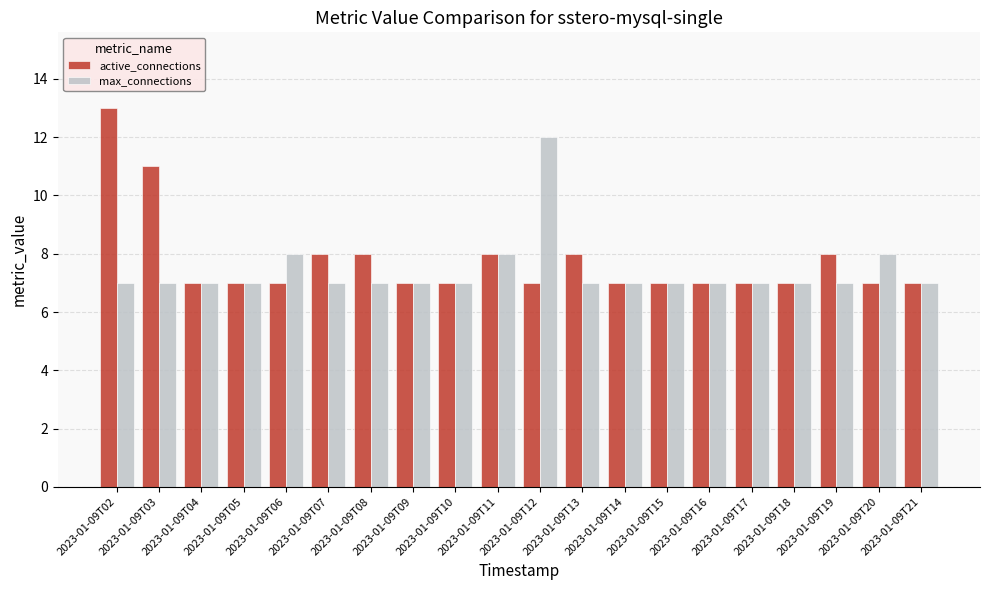

At which category does the chart reach its peak across all series?

2023-01-09T02